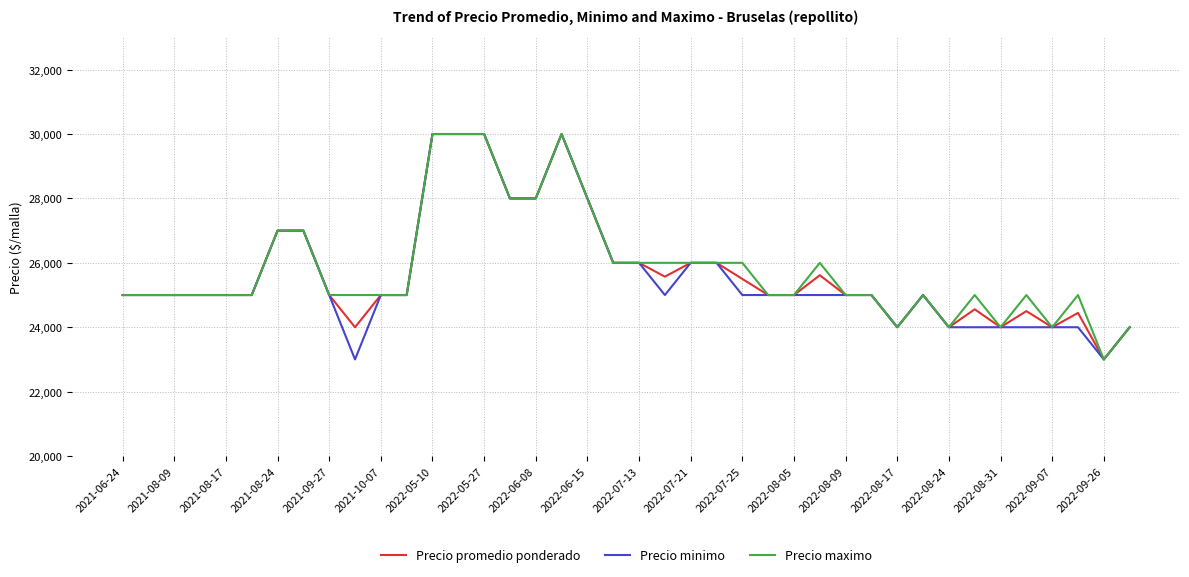

What is the minimum value shown in the chart?

23000